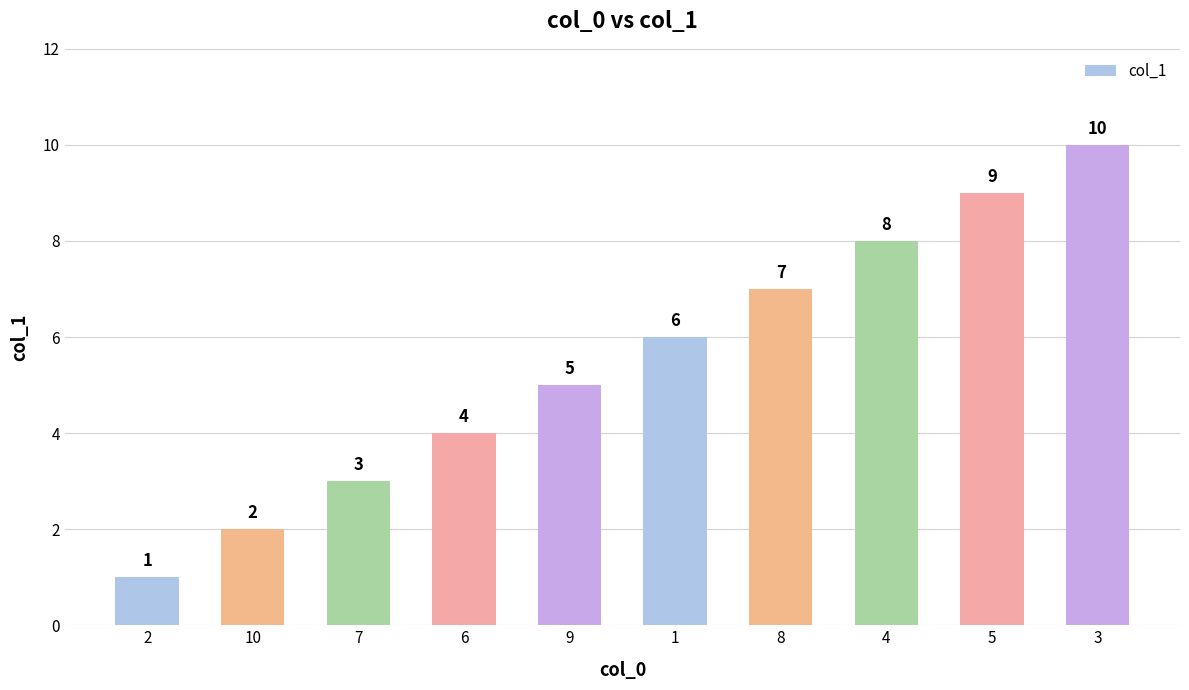

What is the value of the 6th bar from the left?

6